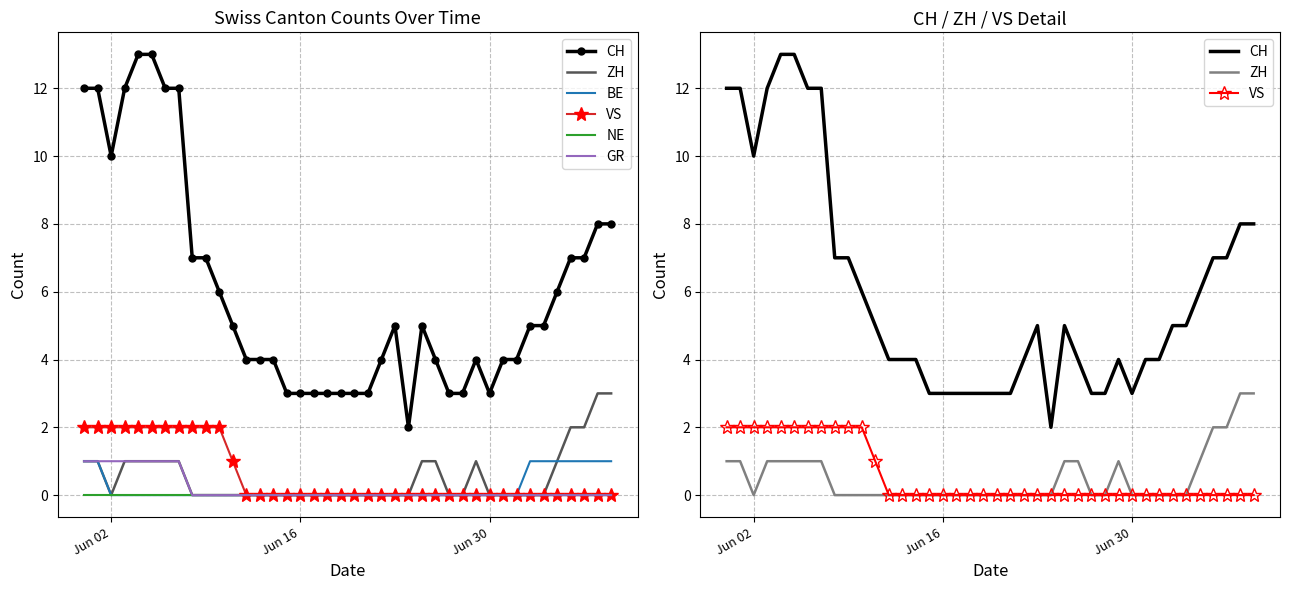

Which series has the largest total across all categories?

CH